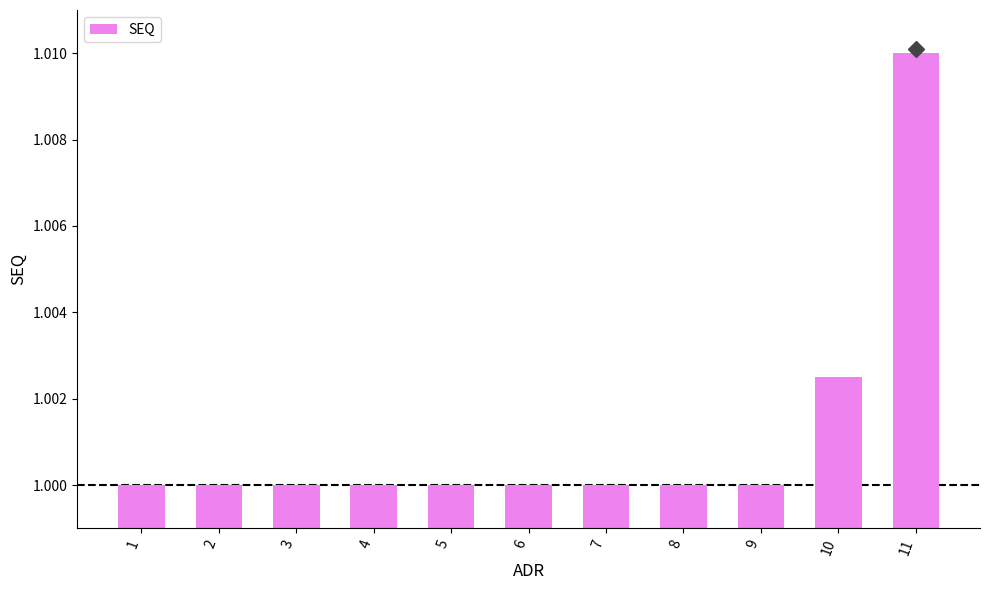

Between 11 and 6, which is larger?

11